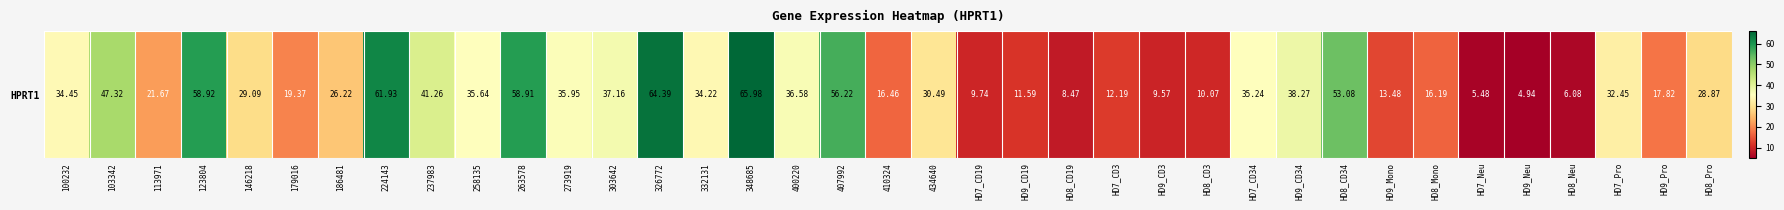

Reading left to right, list all the values displayed in this chart.

100232=34.5	103342=47.3	113971=21.7	123804=58.9	146218=29.1	179016=19.4	186481=26.2	224143=61.9	237983=41.3	258135=35.6	263578=58.9	273919=36.0	303642=37.2	326772=64.4	332131=34.2	348685=66.0	400220=36.6	407992=56.2	410324=16.5	434640=30.5	HD7_CD19=9.7	HD9_CD19=11.6	HD8_CD19=8.5	HD7_CD3=12.2	HD9_CD3=9.6	HD8_CD3=10.1	HD7_CD34=35.2	HD9_CD34=38.3	HD8_CD34=53.1	HD9_Mono=13.5	HD8_Mono=16.2	HD7_Neu=5.5	HD9_Neu=4.9	HD8_Neu=6.1	HD7_Pro=32.5	HD9_Pro=17.8	HD8_Pro=28.9